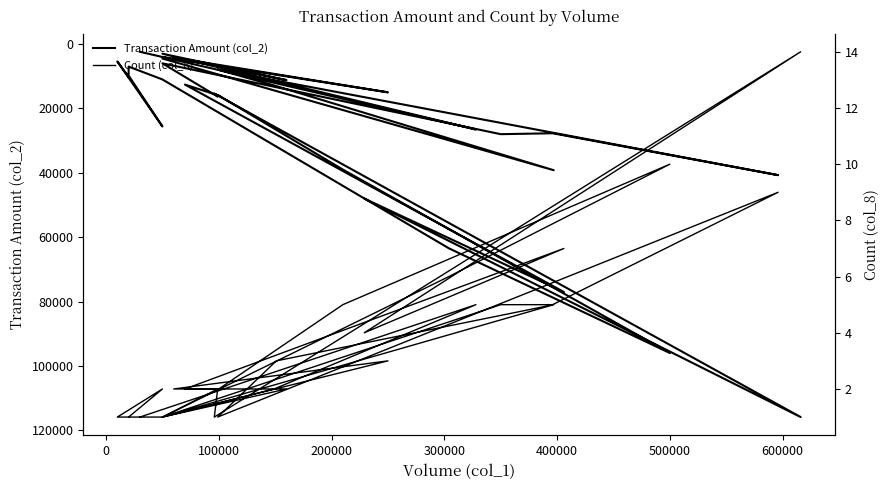

In Transaction Amount (col_2), how many points are lower than both neighbors (excluding endpoints)?

11